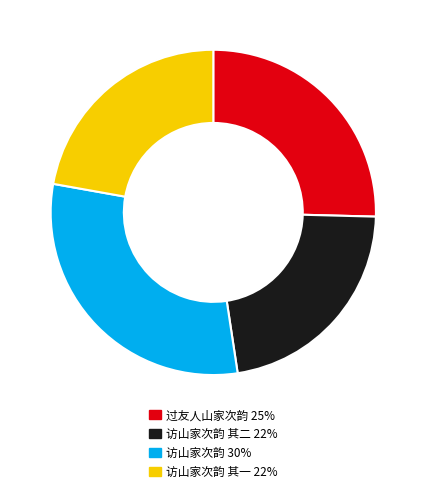

Is there a majority slice in this chart?

No